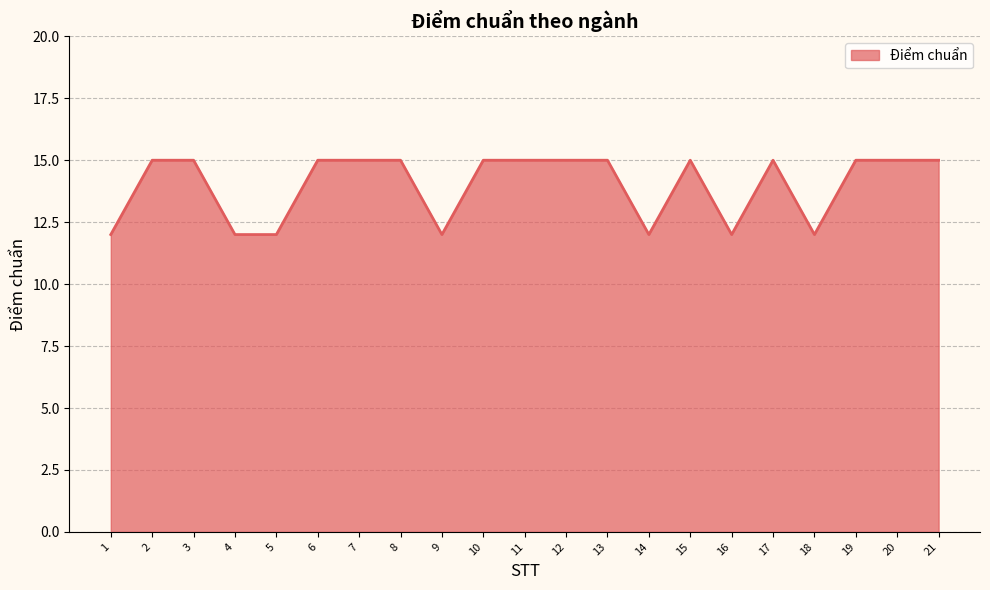

Approximately how many times larger is the value at 5 compared to 4?

1.0